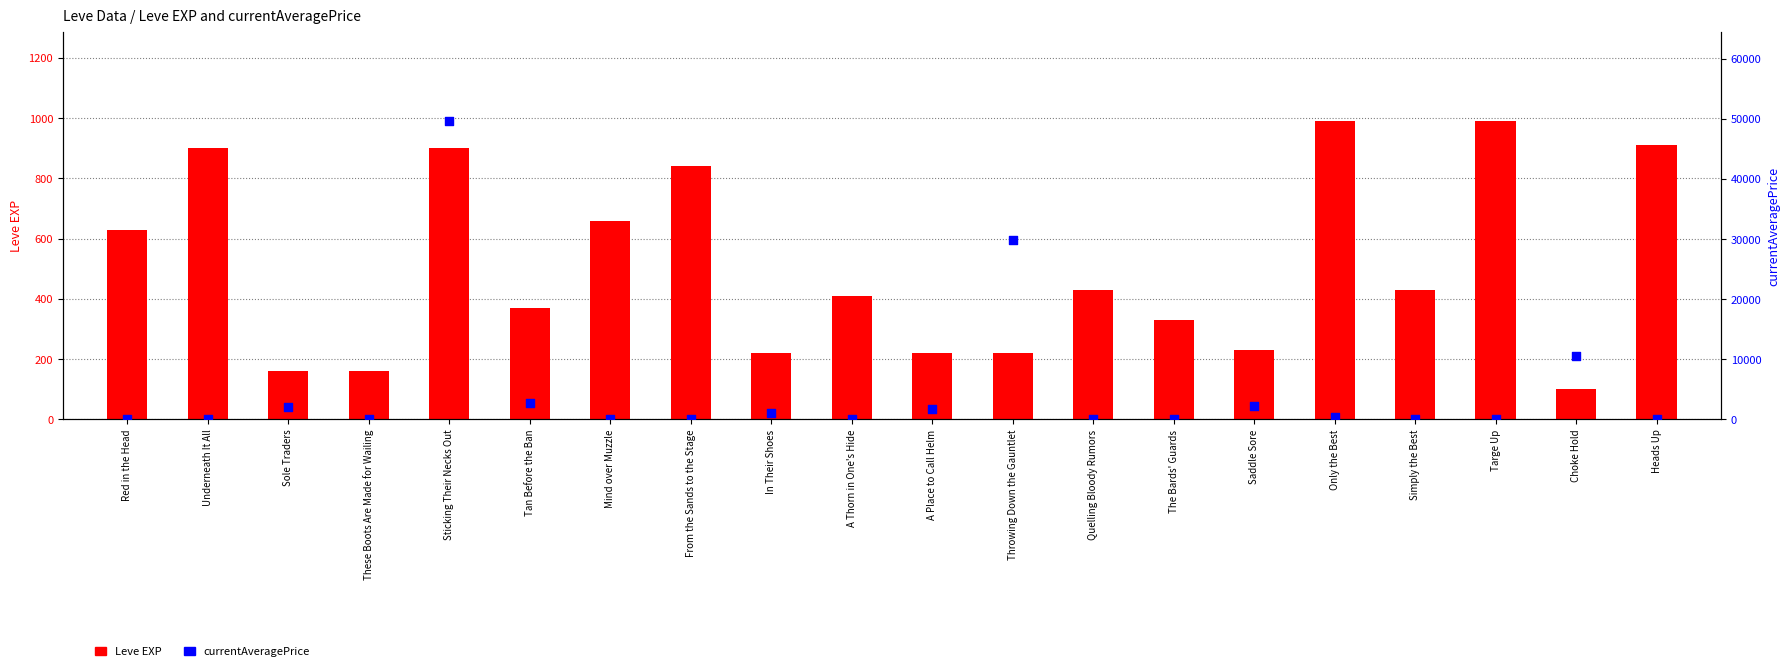

Which series reaches the maximum Y coordinate?

currentAveragePrice